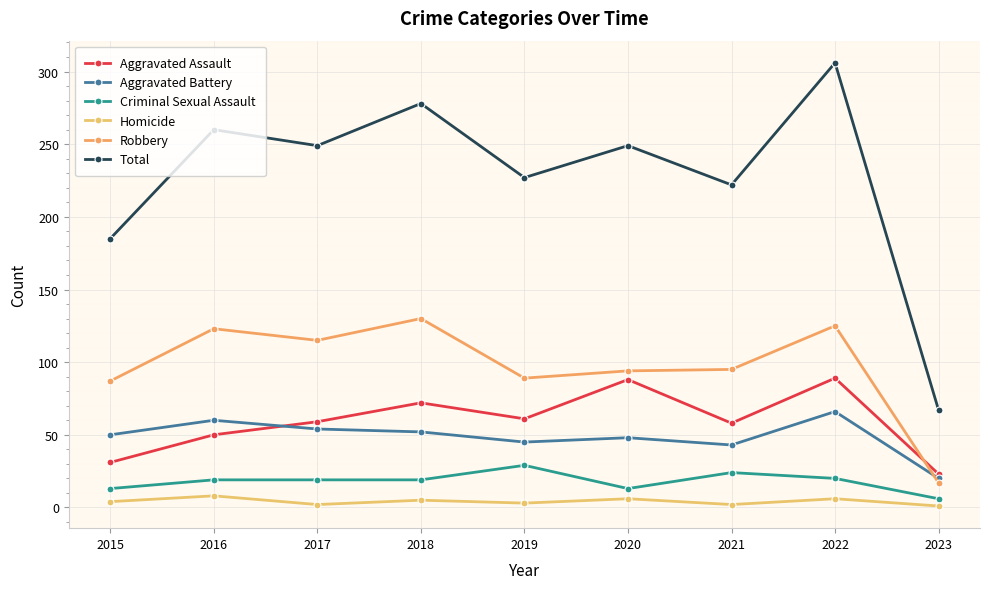

At which category does Criminal Sexual Assault reach its first local peak?

2019